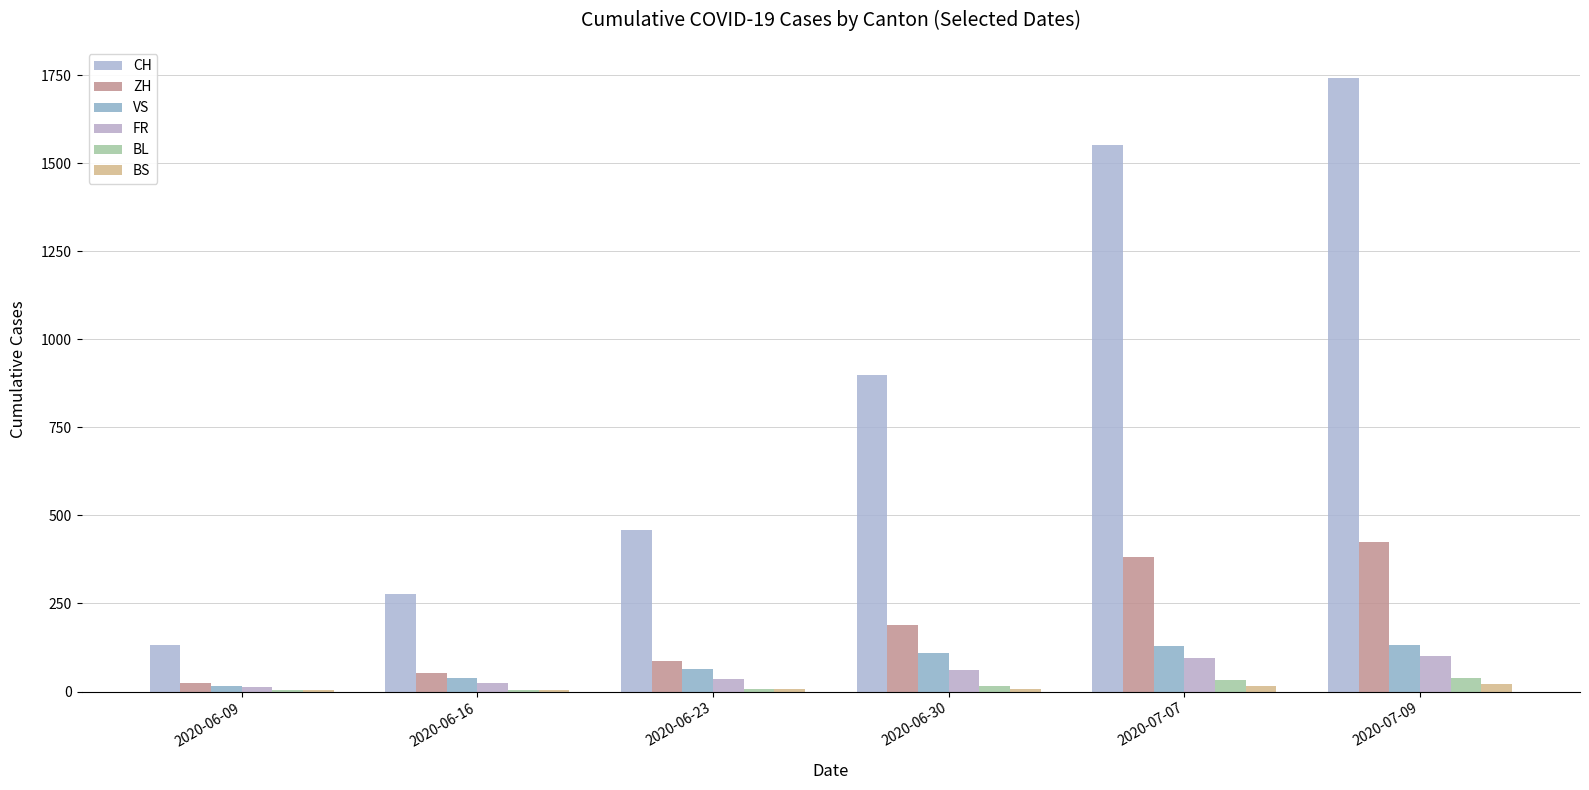

What is the spread (max minus min) of values at 2020-06-09?

130